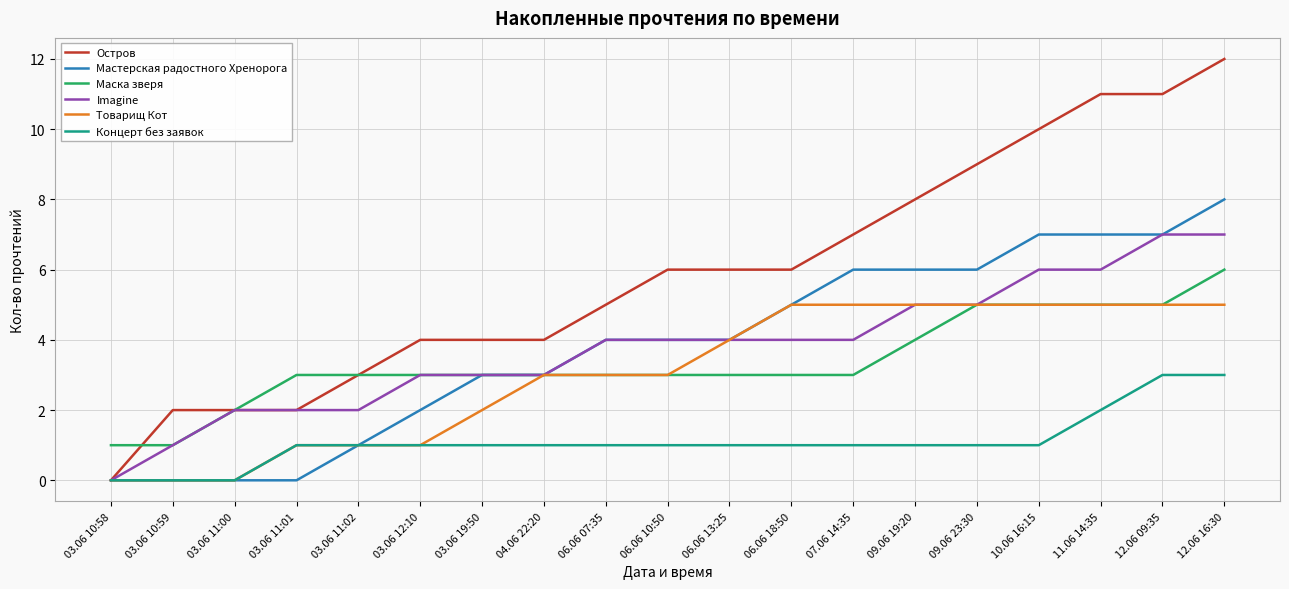

Between 07.06 14:35 and 10.06 16:15, which series saw the biggest shift?

Остров